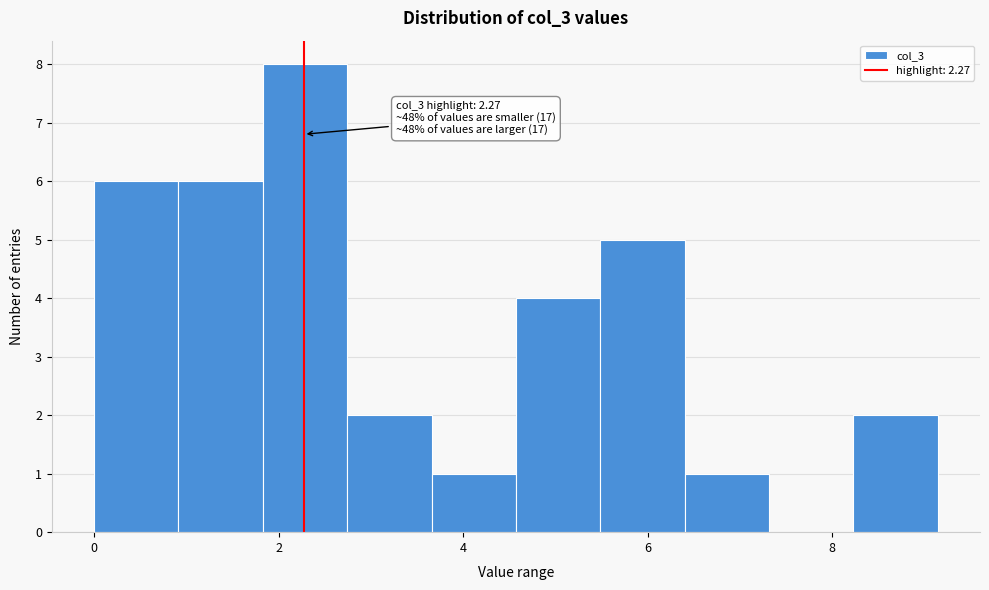

Which range on the x-axis has the tallest bar?

1.8 to 2.8